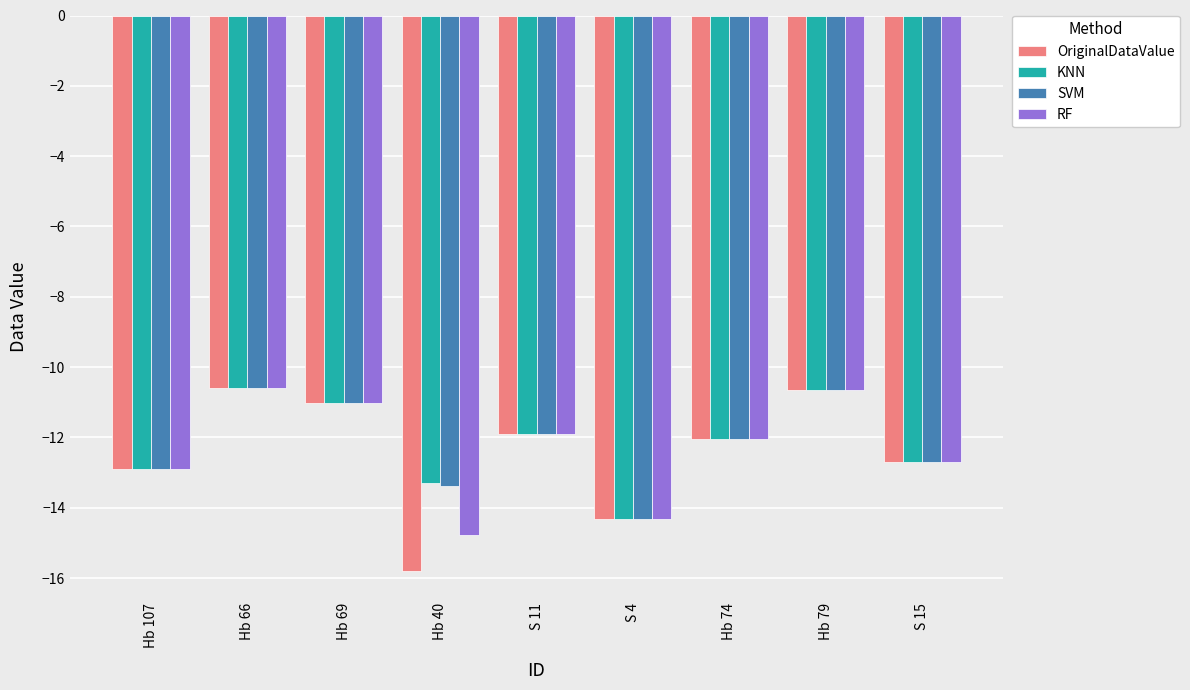

Is it true that OriginalDataValue equals -5.4 at Hb 74?

False